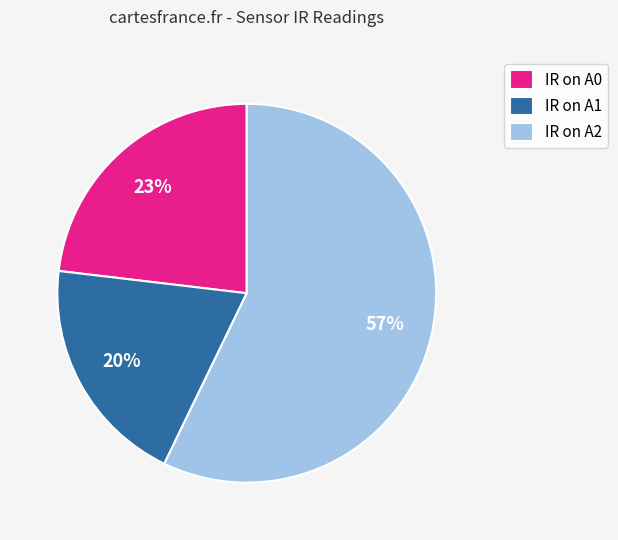

How many segments does this pie chart have?

3